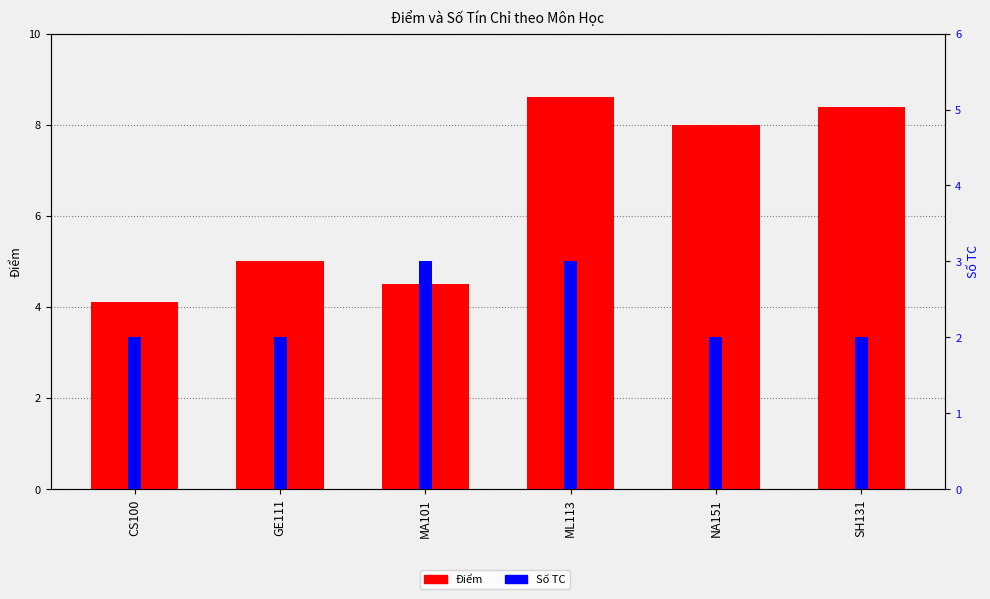

At which category does the chart reach its peak across all series?

ML113